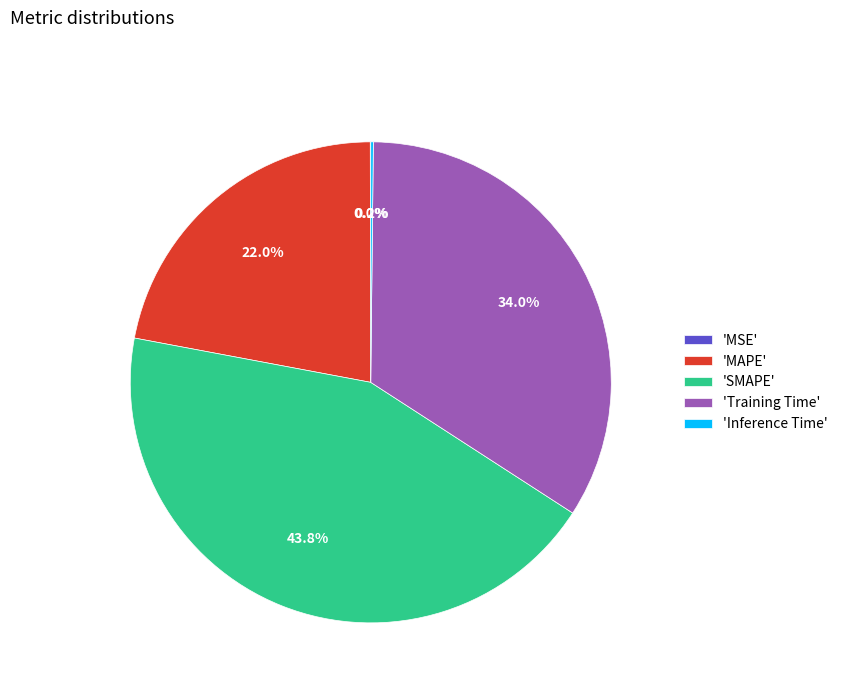

Is 'MAPE' the majority of the pie?

No